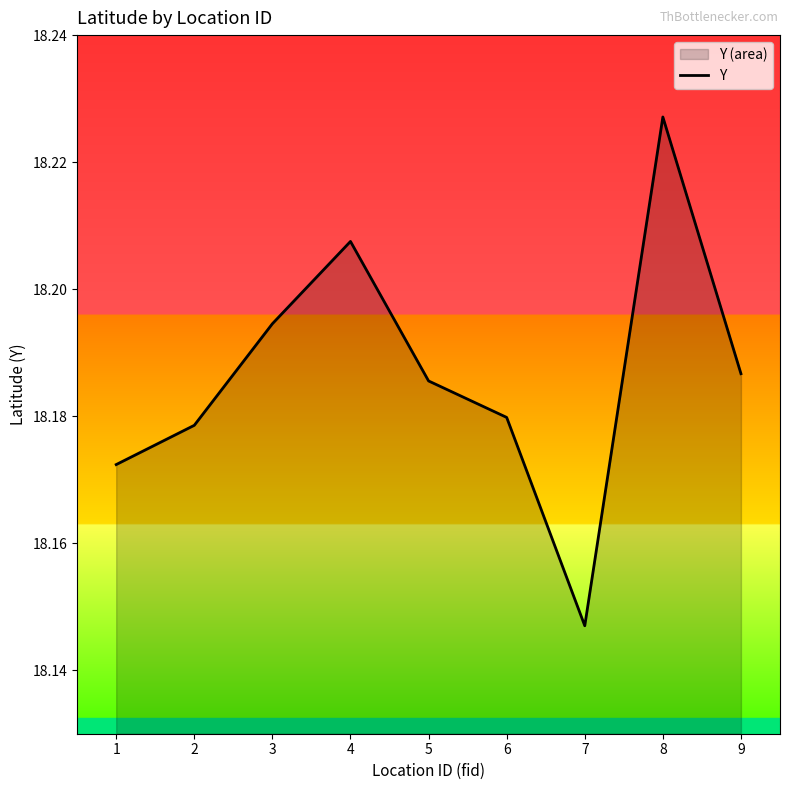

How many points are lower than both their immediate neighbors (excluding endpoints)?

1